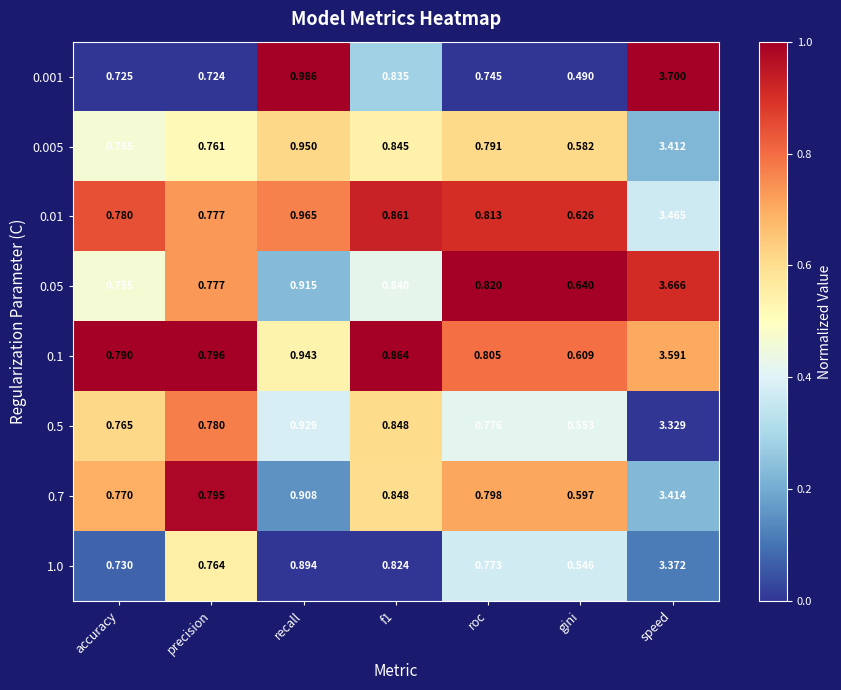

Between precision and roc, which series saw the biggest shift?

0.05